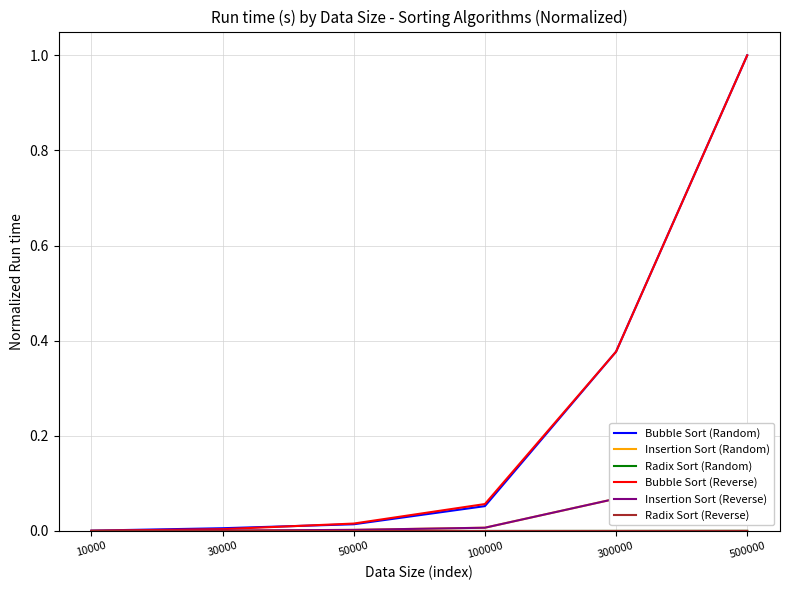

What is the approximate value of Insertion Sort (Reverse) at 500000?

0.2